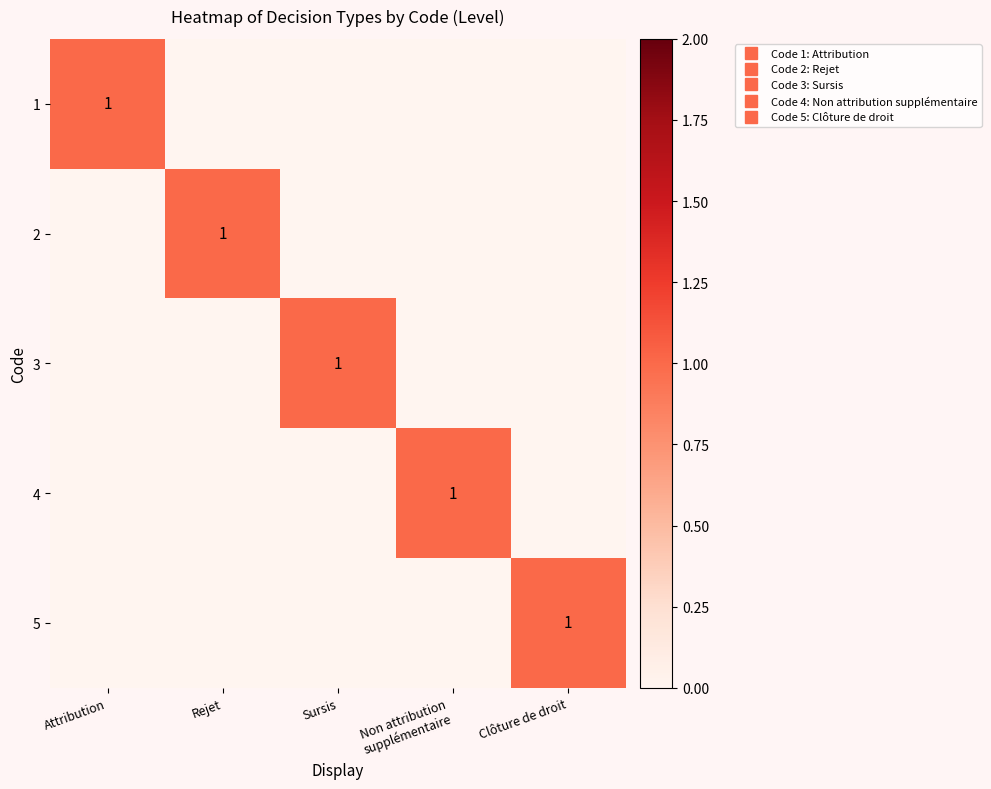

What is the sum of the 4 values at Non attribution supplémentaire and Sursis?

1